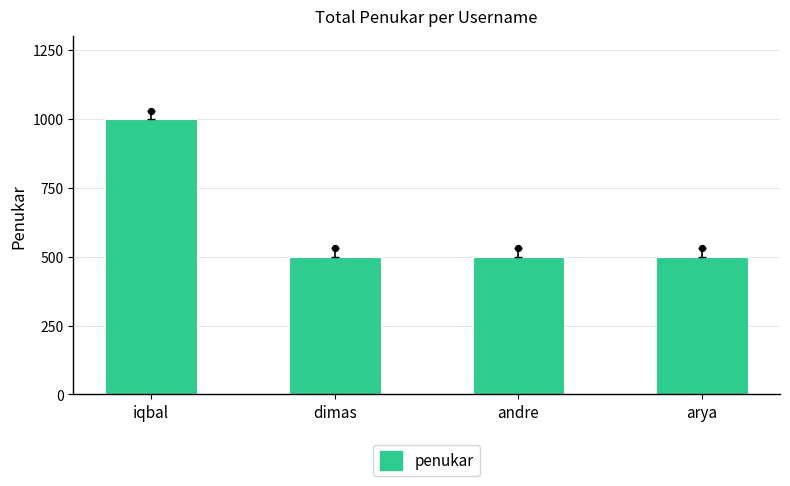

What is the ratio of the value at iqbal to the value at dimas?

2.0